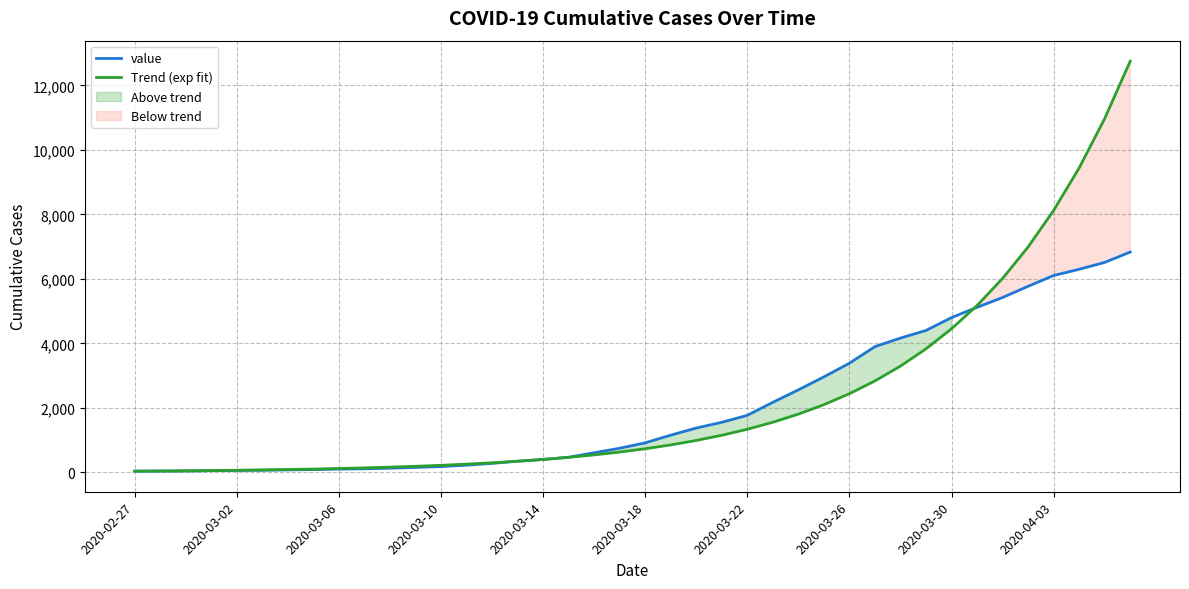

What is the value of the value point at the 23rd from the left?

1376.0